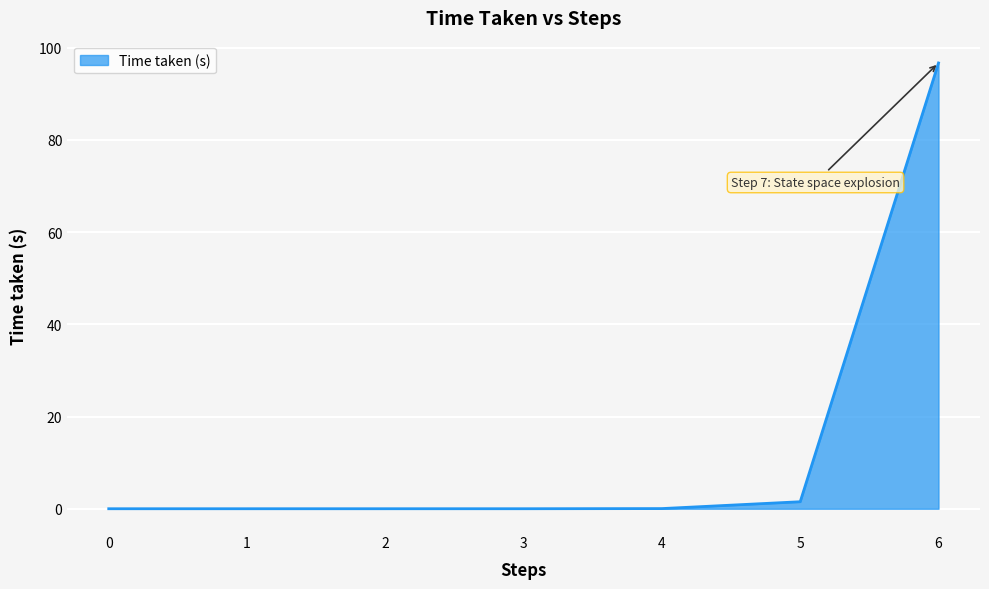

Count the number of data series in this chart.

1